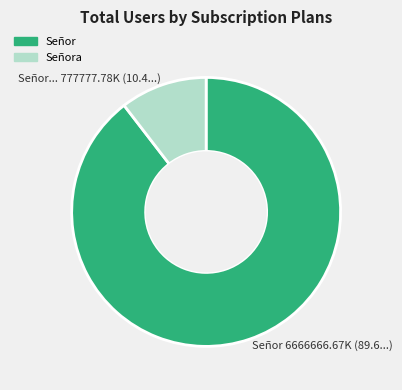

What is the smallest slice in the pie chart?

Señor... 777777.78K (10.4...)